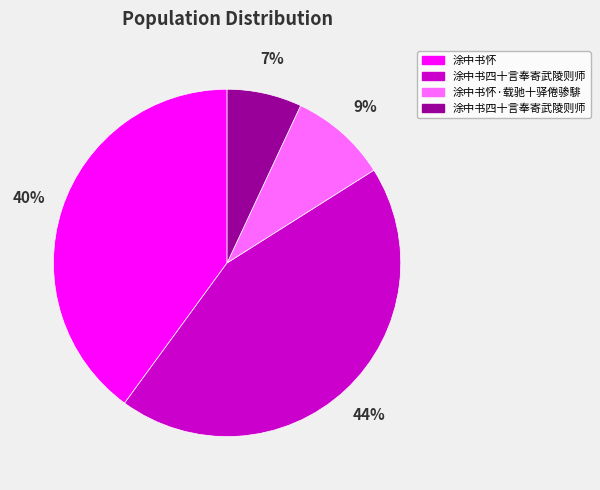

Is there a majority slice in this chart?

No